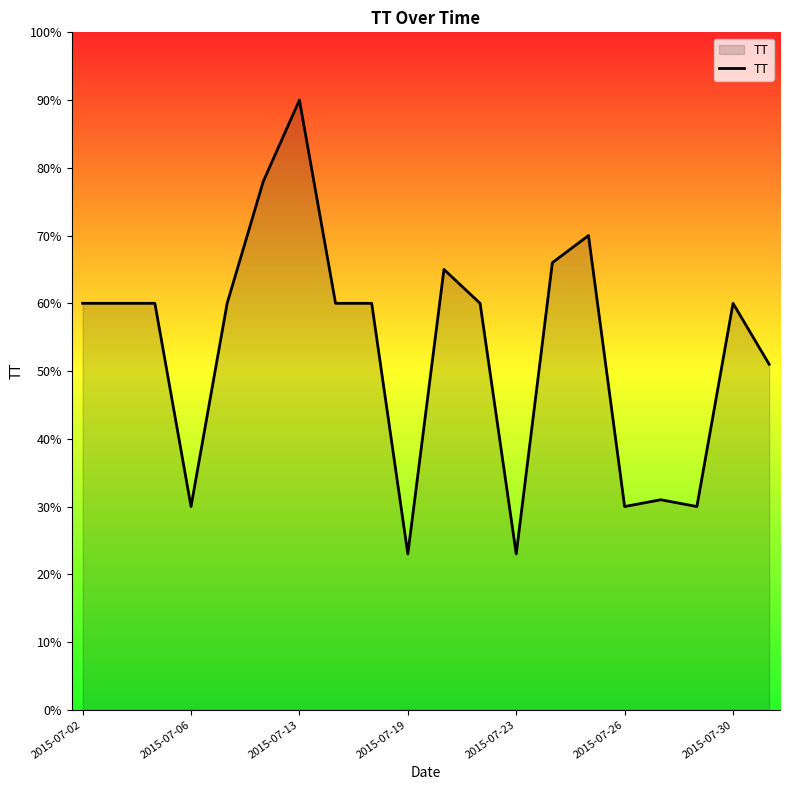

What is the difference between the maximum and minimum values?

67